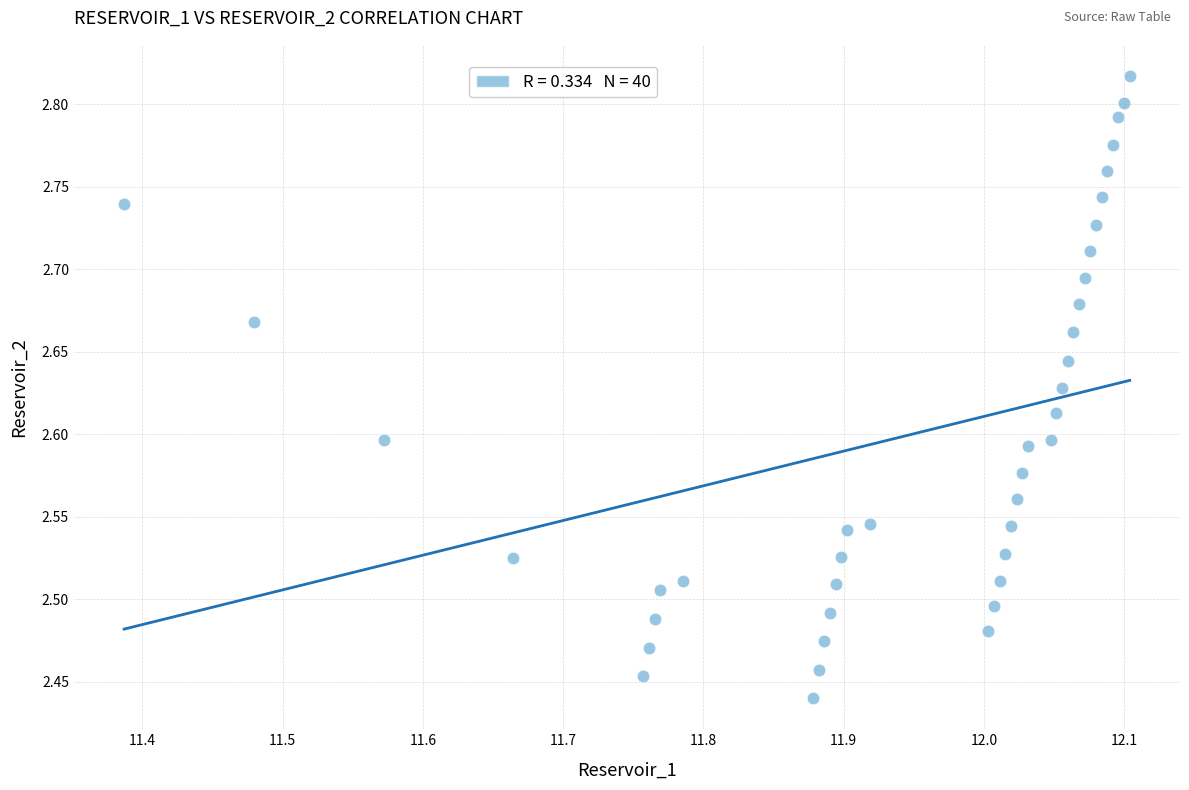

What is the range of Y values (max minus min)?

0.4